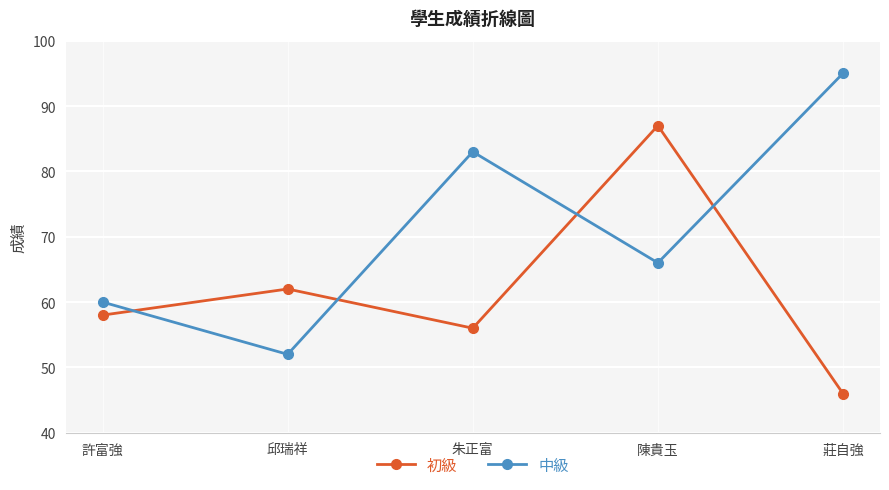

What are all the series names shown in the legend?

初級, 中級